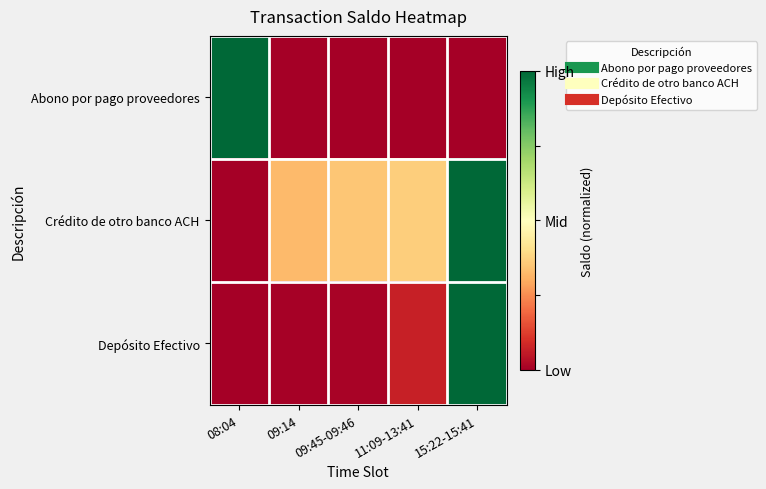

Which series changed the most between 08:04 and 11:09-13:41?

Abono por pago proveedores